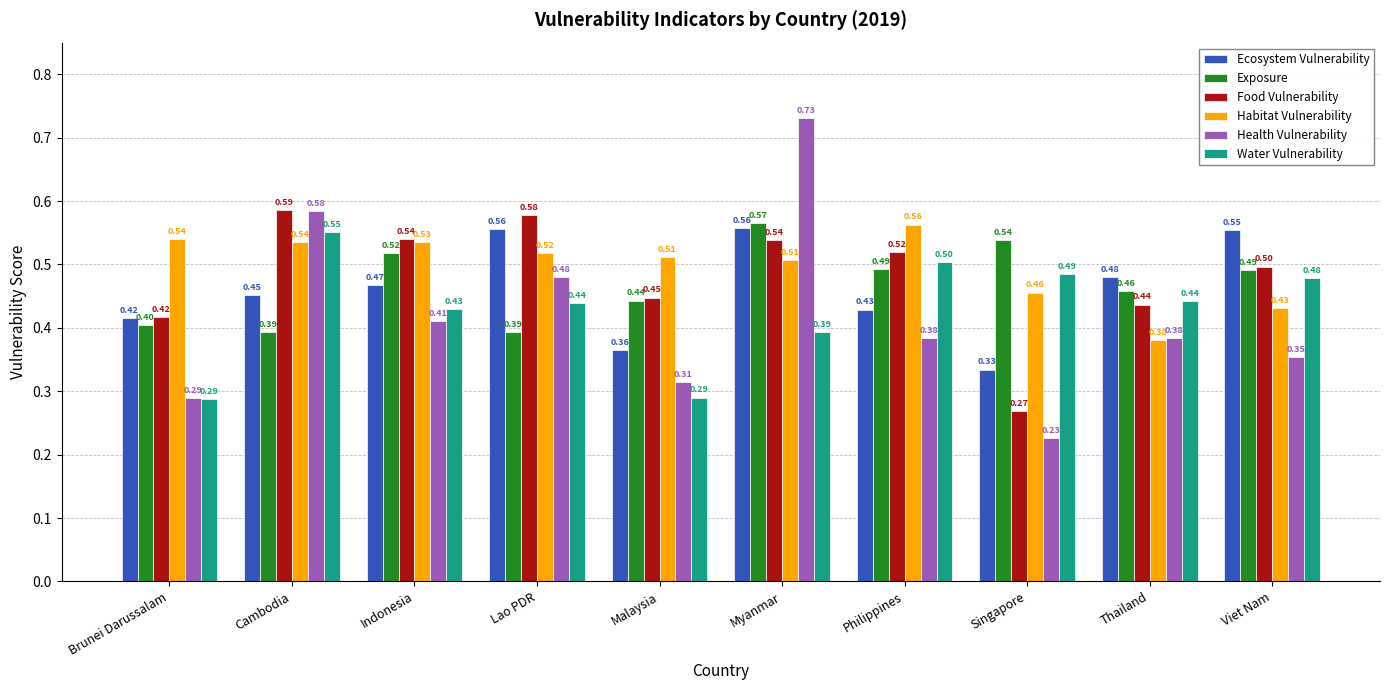

What is the total value across all series at Malaysia?

2.4